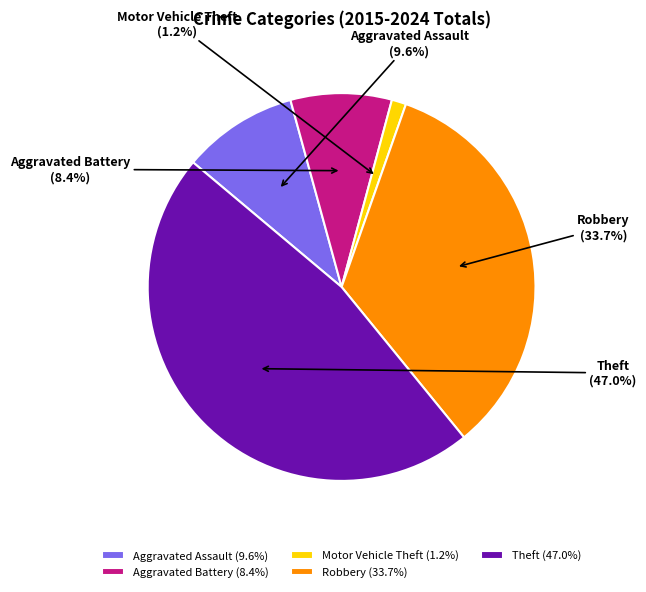

How many slices are in this pie chart?

5